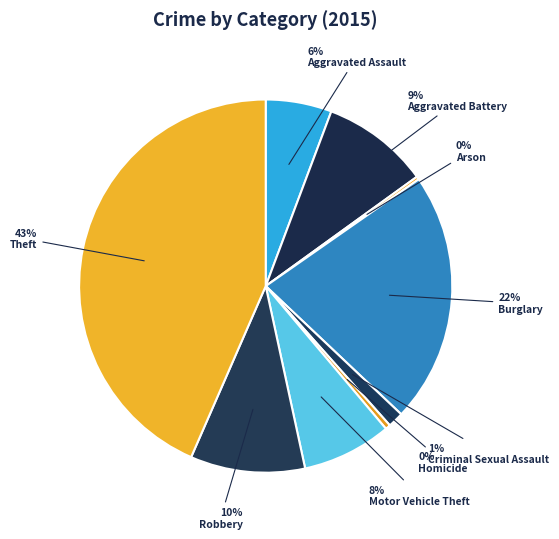

How many slices are in this pie chart?

9